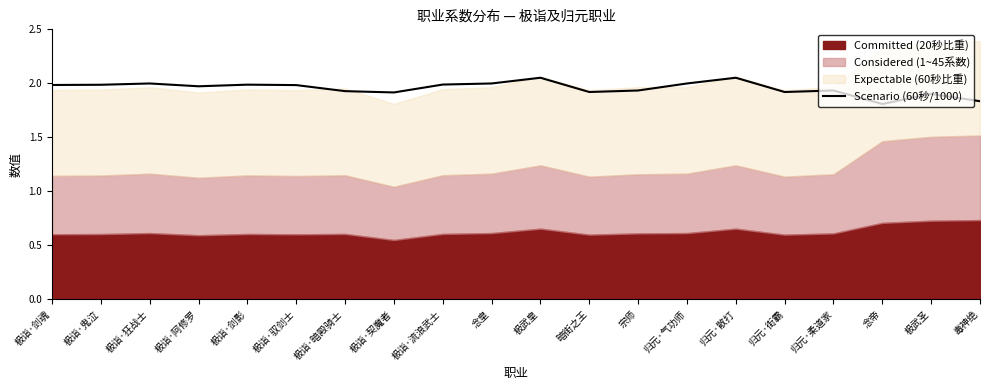

The value at 极诣·流浪武士 is 0.7. True or false?

False